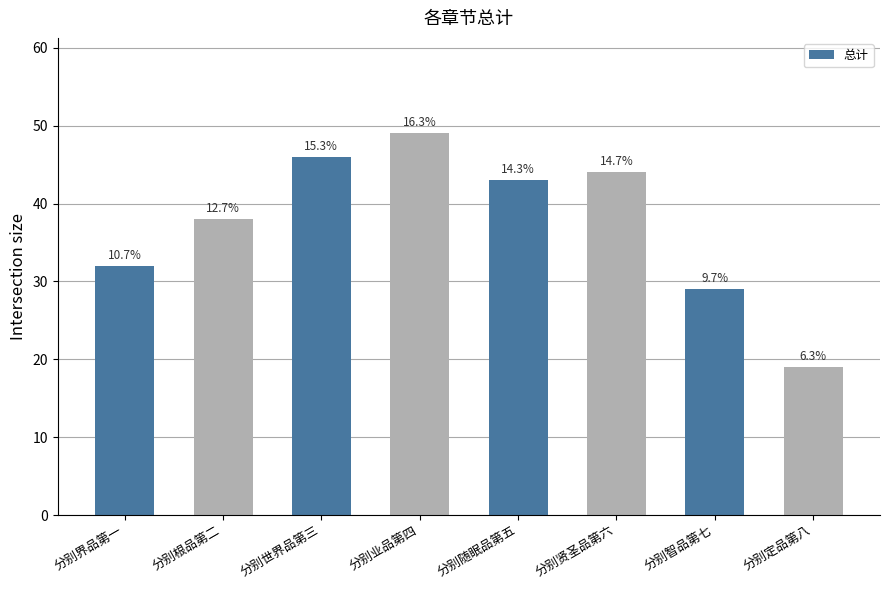

Reading left to right, extract all data points from this chart.

分别界品第一=32	分别根品第二=38	分别世界品第三=46	分别业品第四=49	分别随眠品第五=43	分别贤圣品第六=44	分别智品第七=29	分别定品第八=19